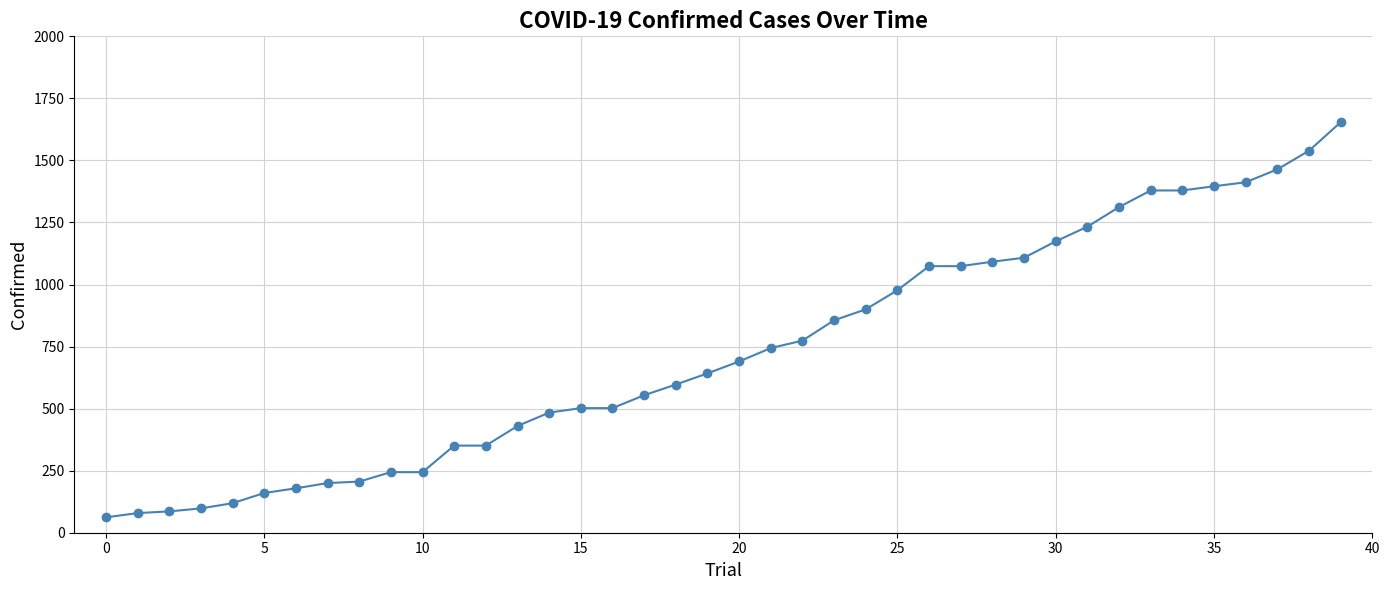

What is the value of the 22nd point from the left?

744